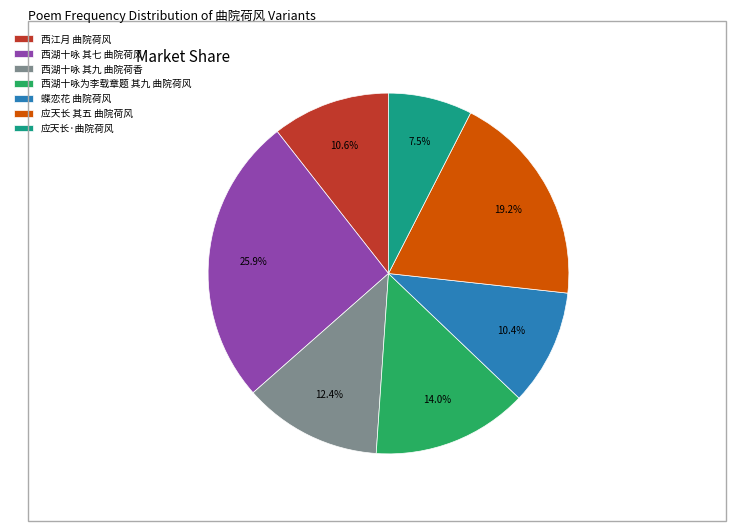

Which slice is the smallest?

应天长·曲院荷风